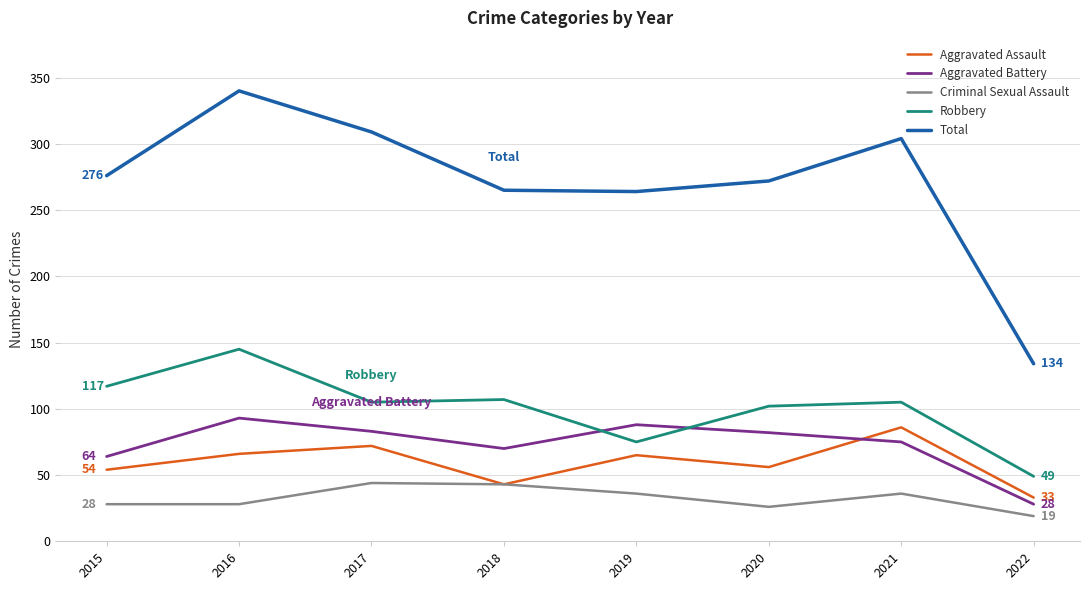

At how many categories does at least one series exceed 94?

8